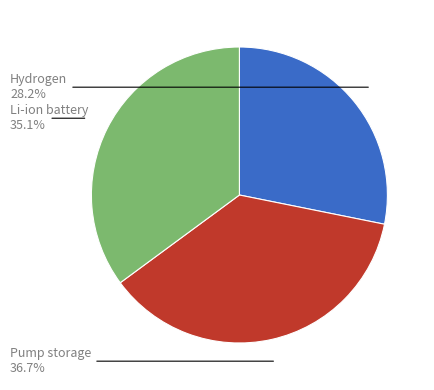

Is the sum of Hydrogen and Pump storage greater than half?

Yes